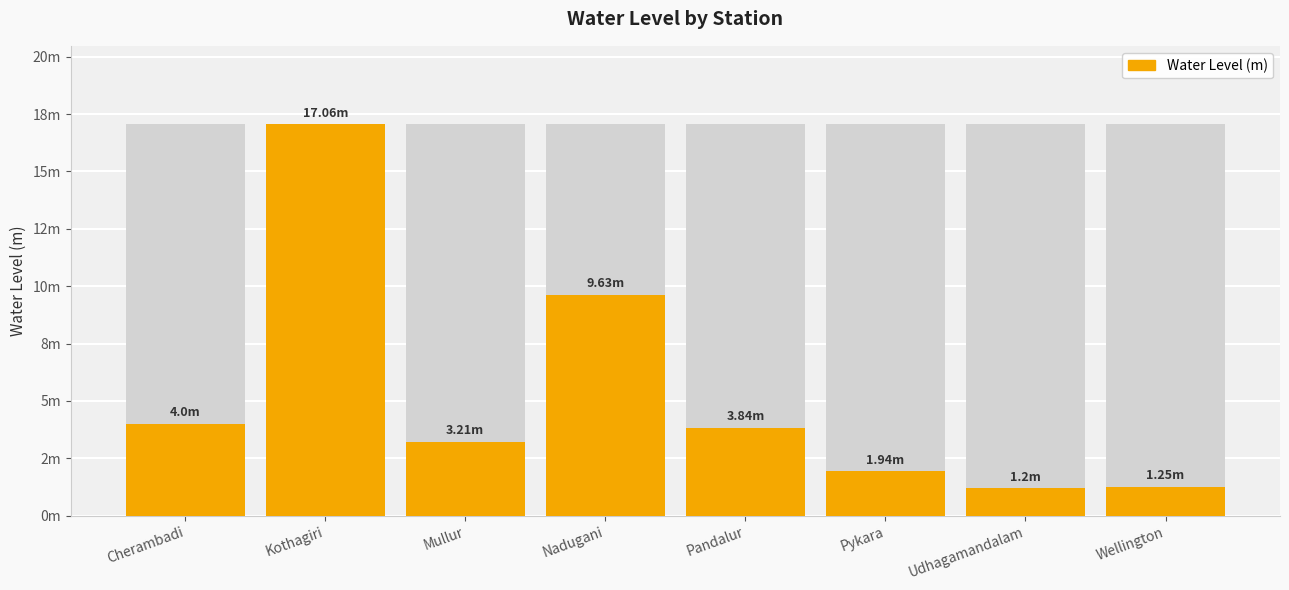

Reading left to right, list all the values displayed in this chart.

4.0	17.1	3.2	9.6	3.8	1.9	1.2	1.2